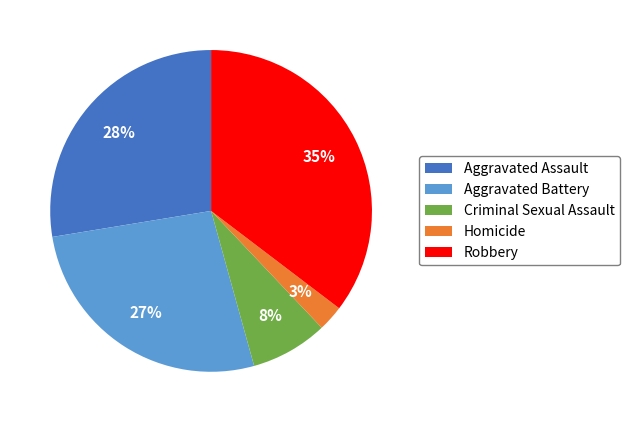

To the nearest percent, what is the average slice percentage?

20%